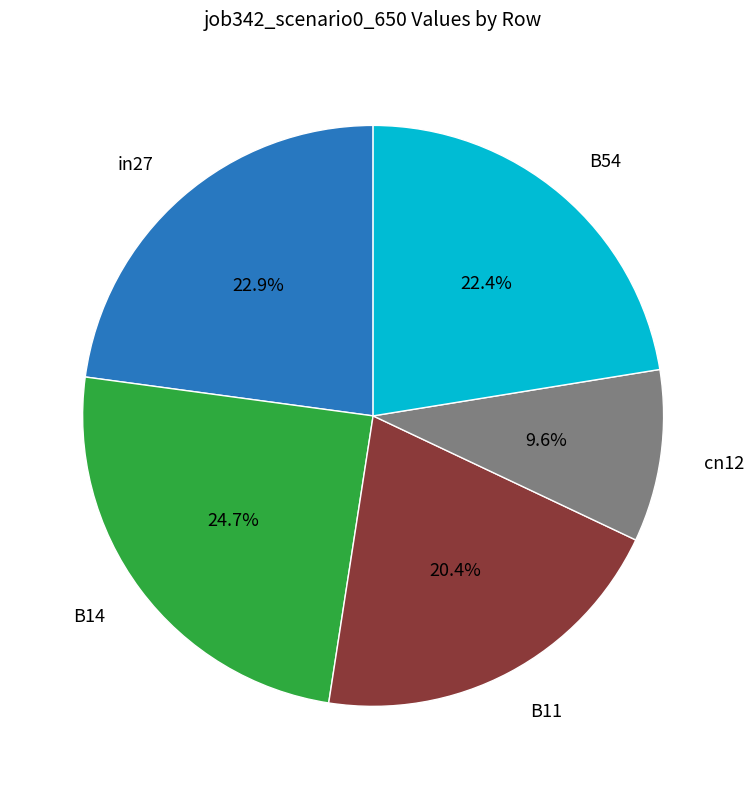

Is there any slice that represents more than half of the pie?

No